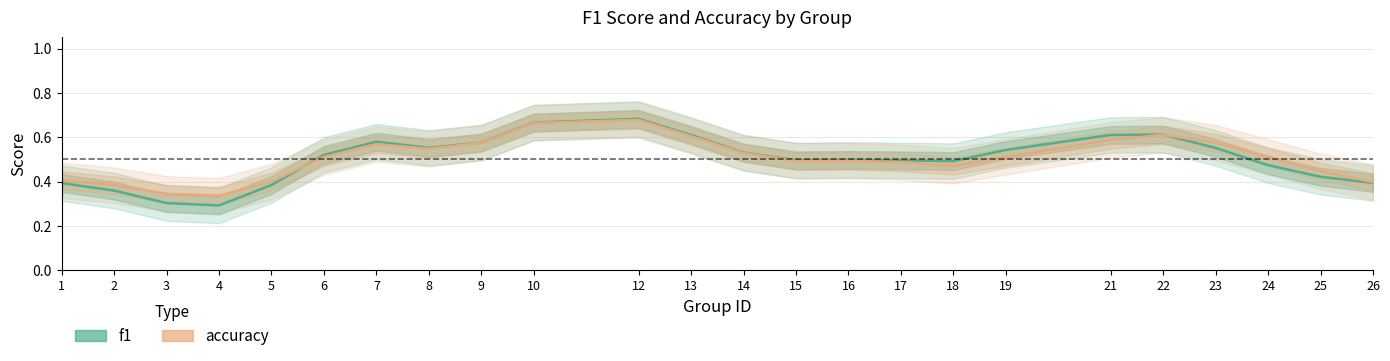

How many distinct data groups are displayed?

2